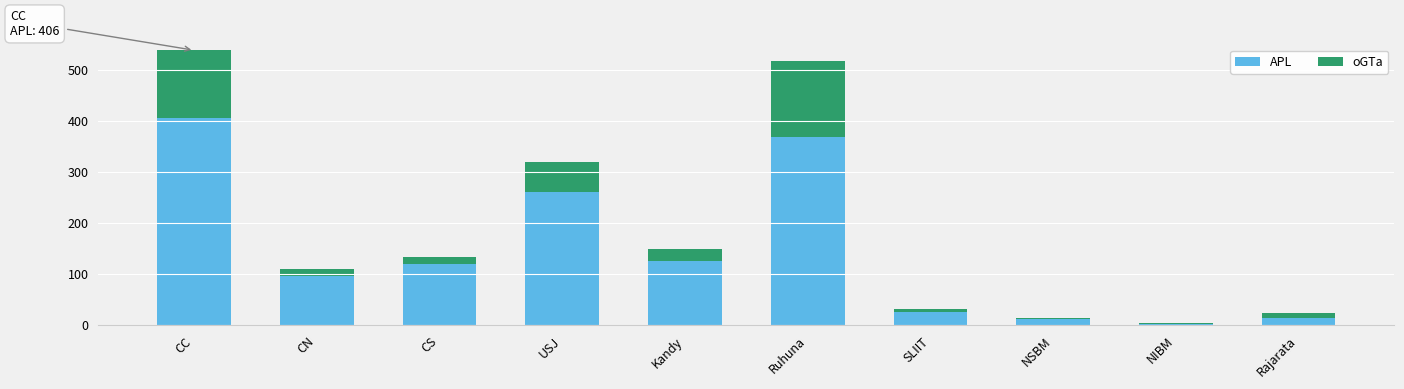

At which category is the sum across all series the highest?

CC